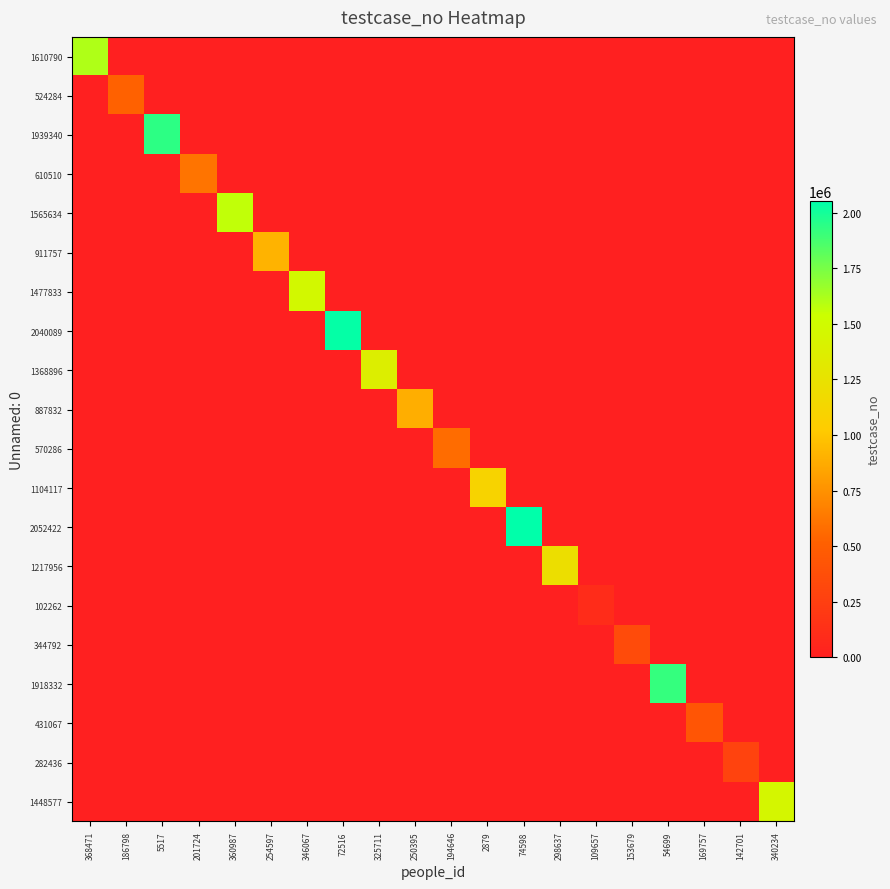

At 250395, list the series in order from largest to smallest.

887832, 1610790, 524284, 1939340, 610510, 1565634, 911757, 1477833, 2040089, 1368896, 570286, 1104117, 2052422, 1217956, 102262, 344792, 1918332, 431067, 282436, 1448577